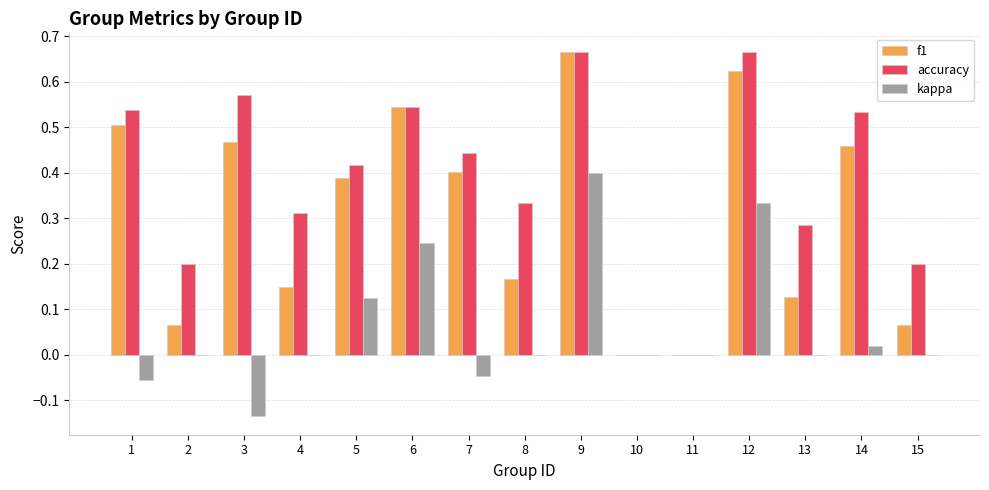

How many categories are shown in the chart?

15